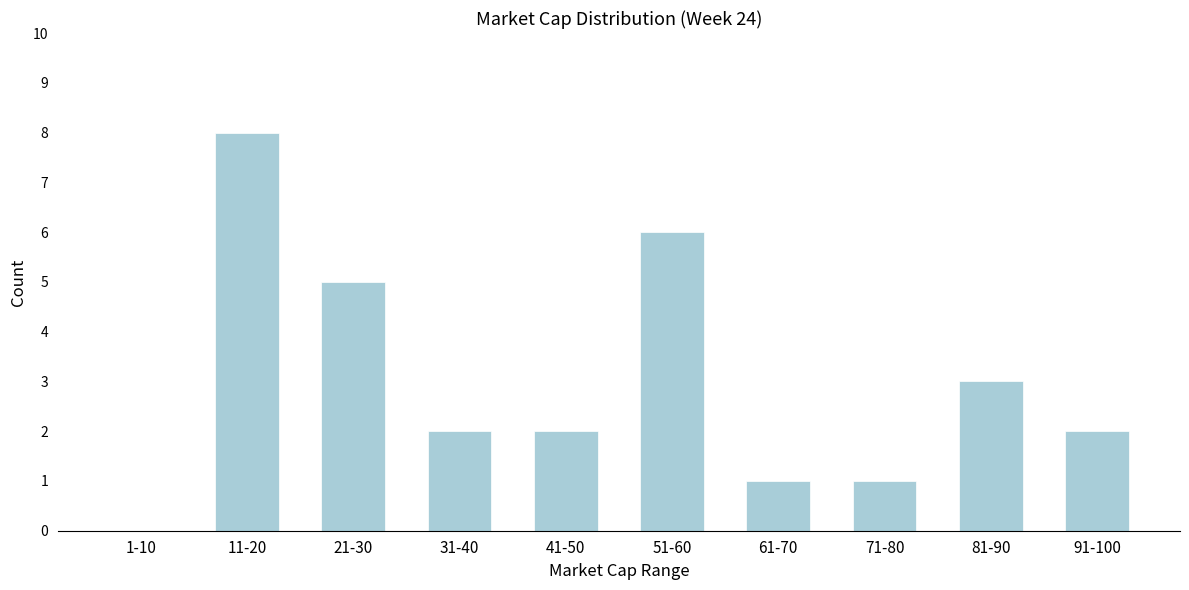

Reading right to left, transcribe all the data shown in this chart.

91-100=2	81-90=3	71-80=1	61-70=1	51-60=6	41-50=2	31-40=2	21-30=5	11-20=8	1-10=0